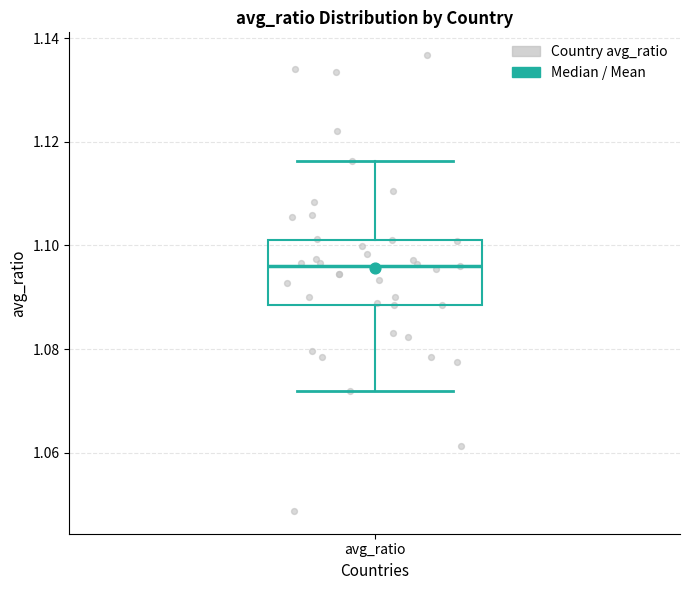

Read this box plot against the y-axis: the position of the median line, the range covered by the box, and the ends of both whiskers. The values are not printed on the chart, so give them approximately, as read against the axis.

median 1.096, box 1.088 to 1.102, whiskers 1.072 to 1.116